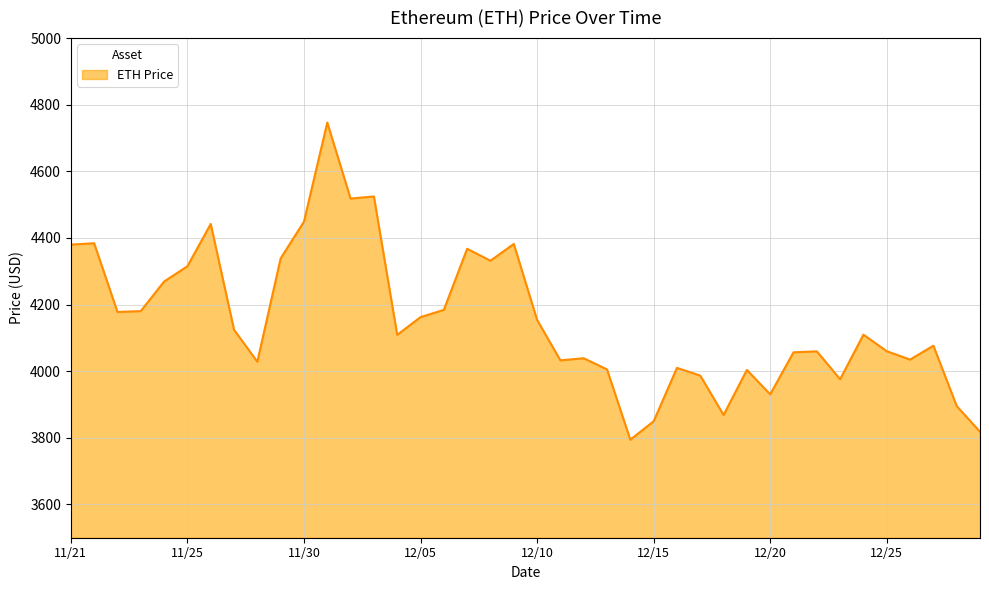

What is the maximum value shown in the chart?

4746.4